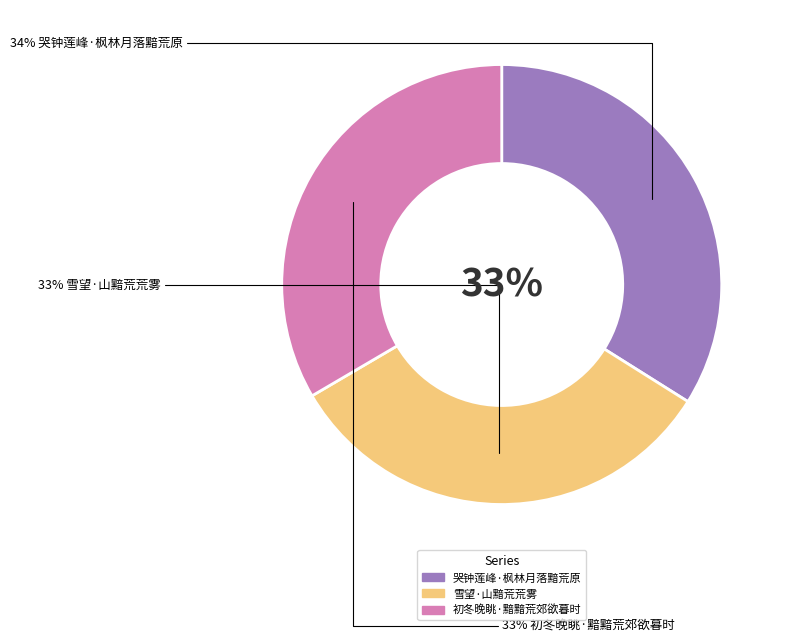

Rank the categories by value from lowest to highest.

雪望·山黯荒荒雾, 初冬晚眺·黯黯荒郊欲暮时, 哭钟莲峰·枫林月落黯荒原